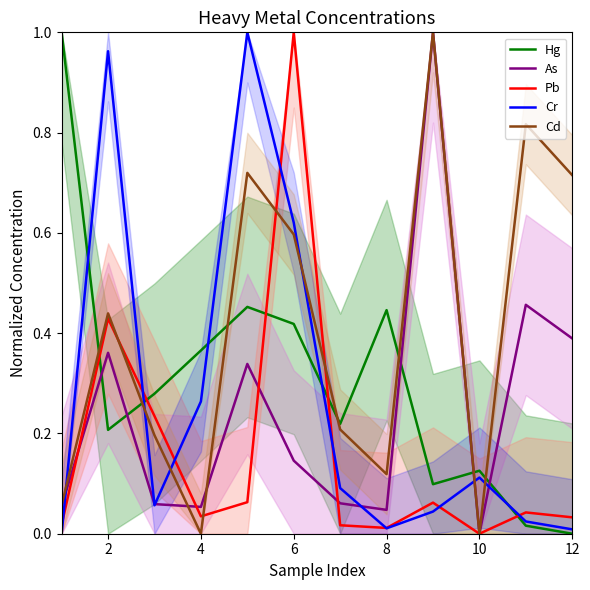

True or false: Cd and Hg cross at least once.

True